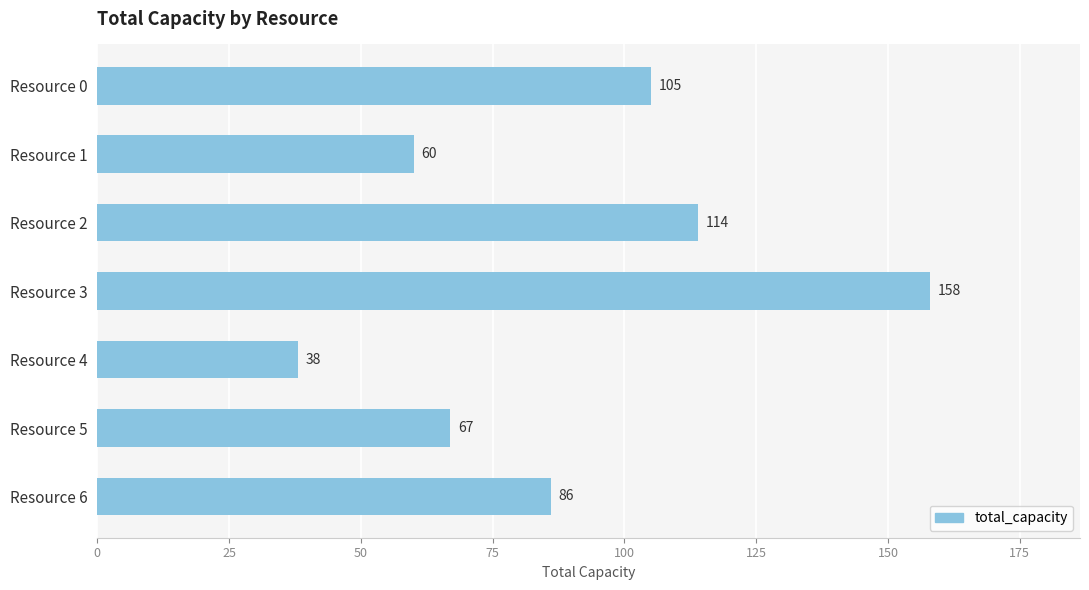

What is the difference between the values at Resource 2 and Resource 4?

76